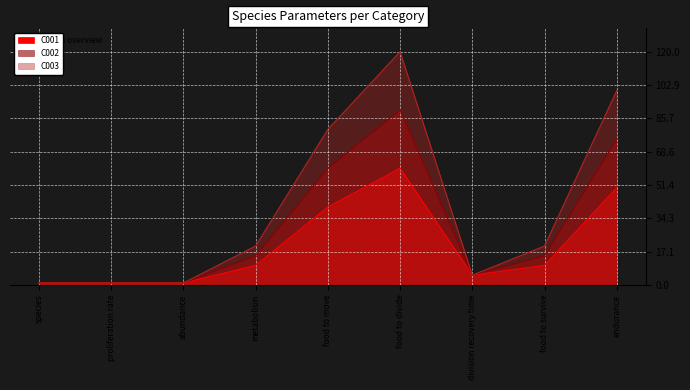

What is the value of the C001 point at the 5th from the left?

40